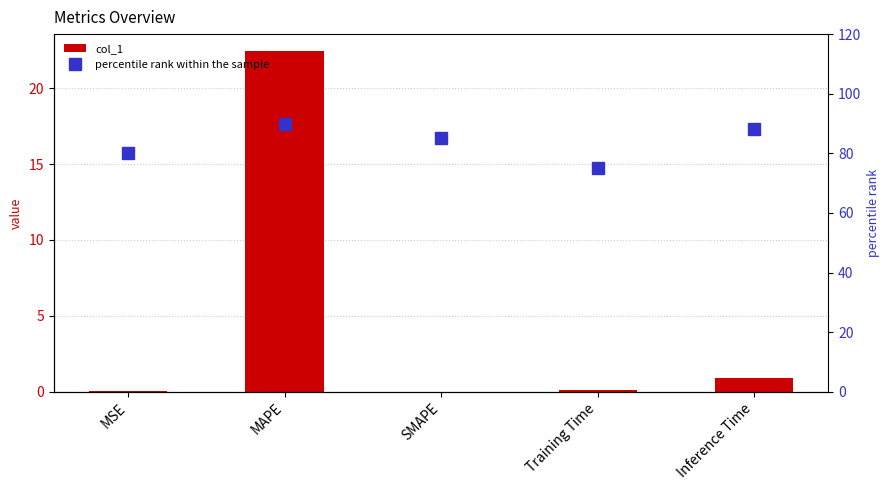

Reading left to right, transcribe all the data shown in this chart.

col_1: 0.0	22.4	0.0	0.1	0.9
percentile rank within the sample: 80.0	90.0	85.0	75.0	88.0